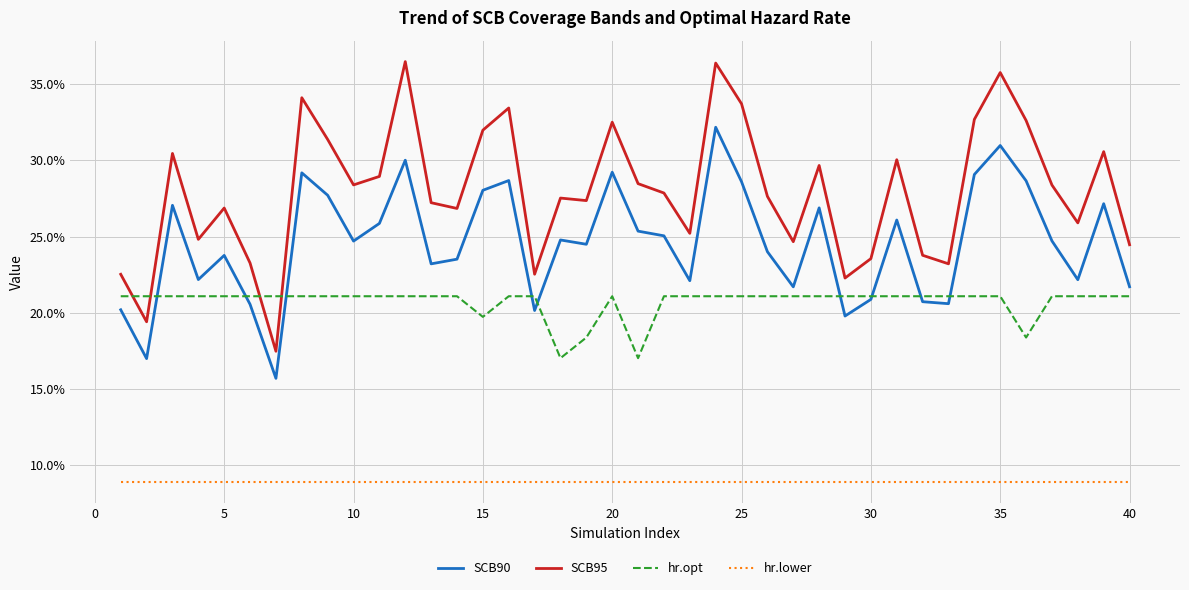

How many interior local peaks does the SCB95 series have?

12